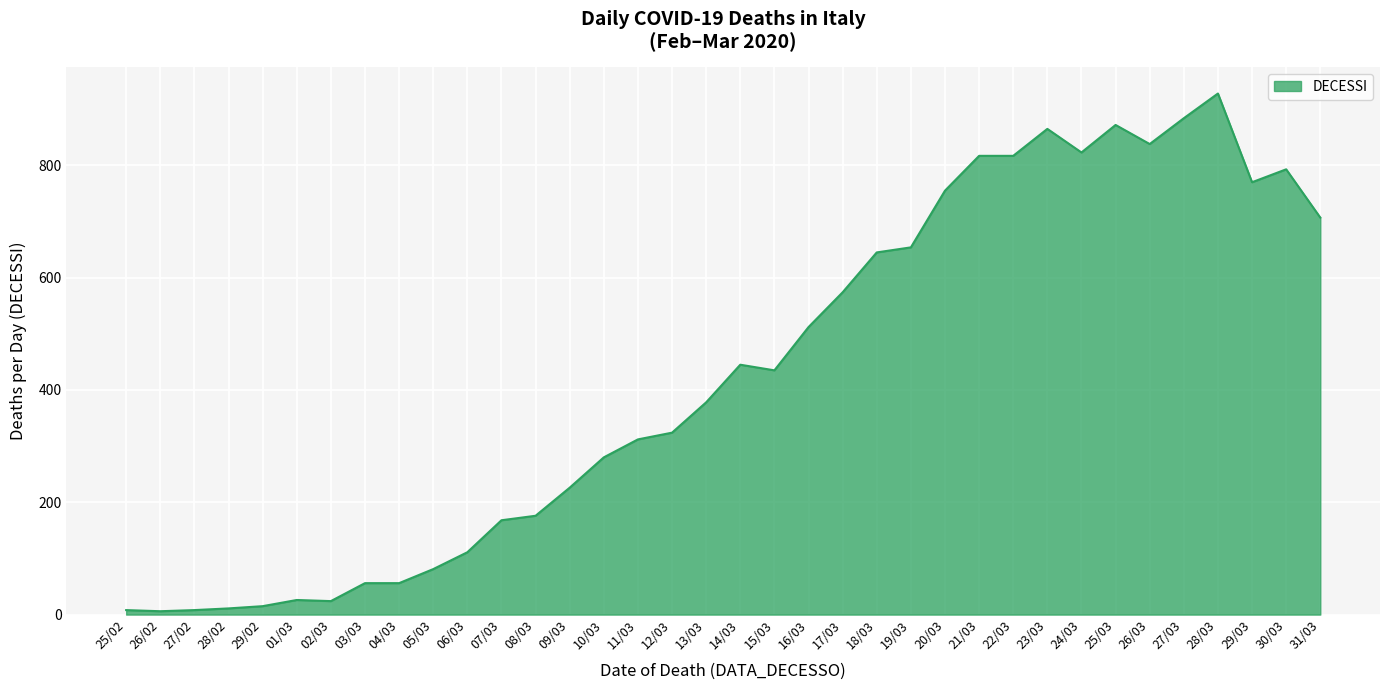

What is the greatest value displayed?

928